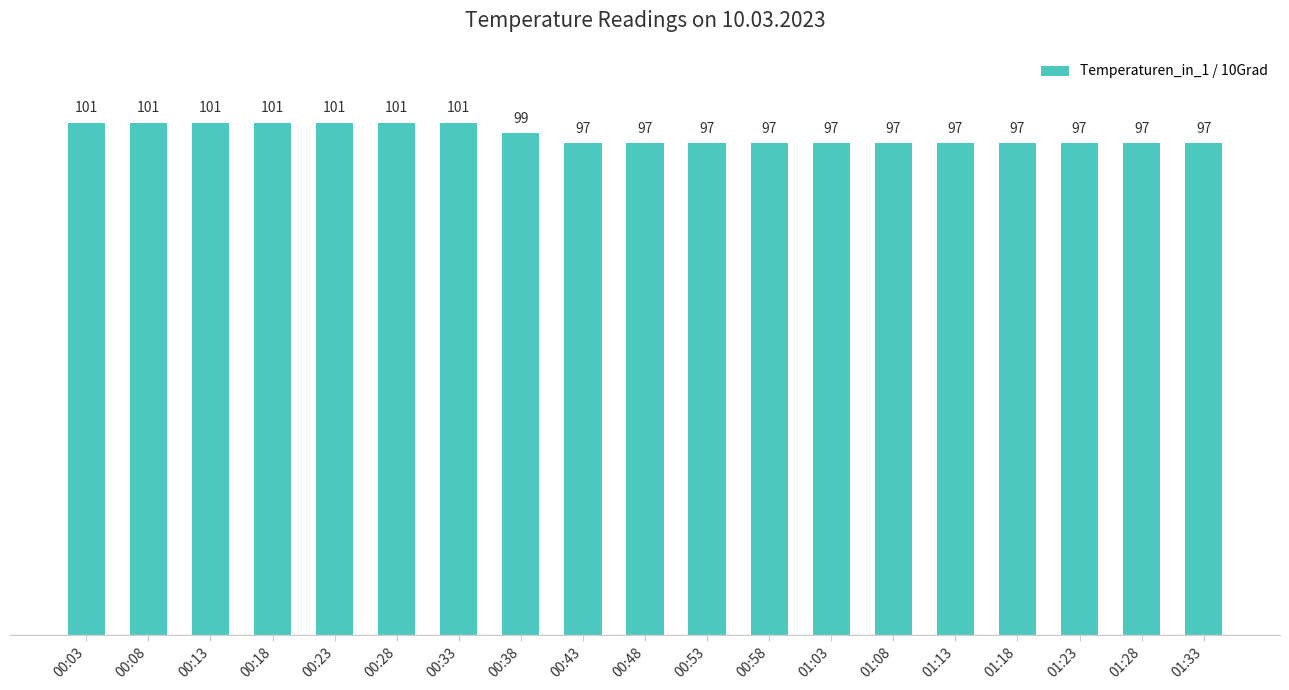

Reading left to right, list all the values displayed in this chart.

101	101	101	101	101	101	101	99	97	97	97	97	97	97	97	97	97	97	97